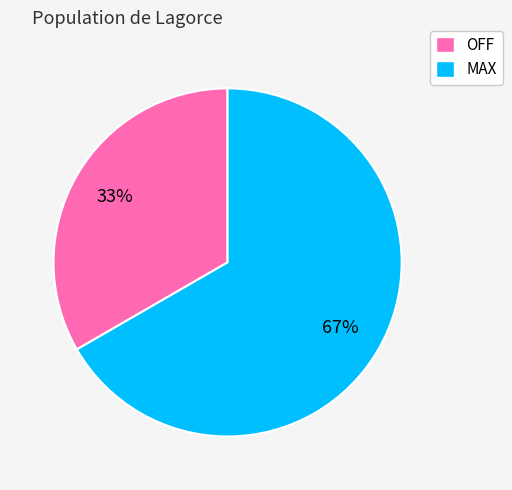

Which slice is the largest?

MAX